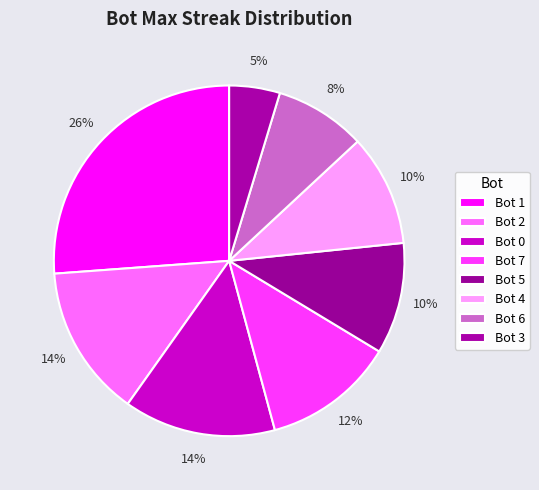

To the nearest percent, what is the difference between the largest and smallest slice percentages?

21%